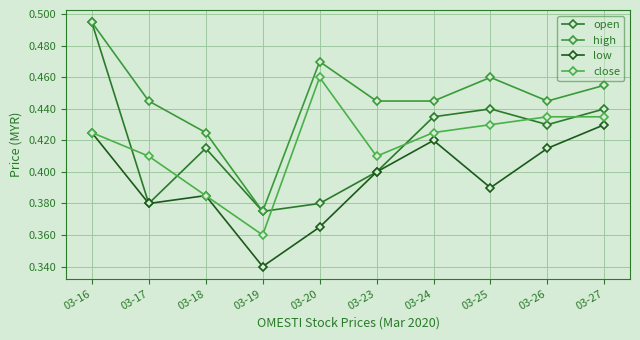

How many lines are shown in the chart?

4